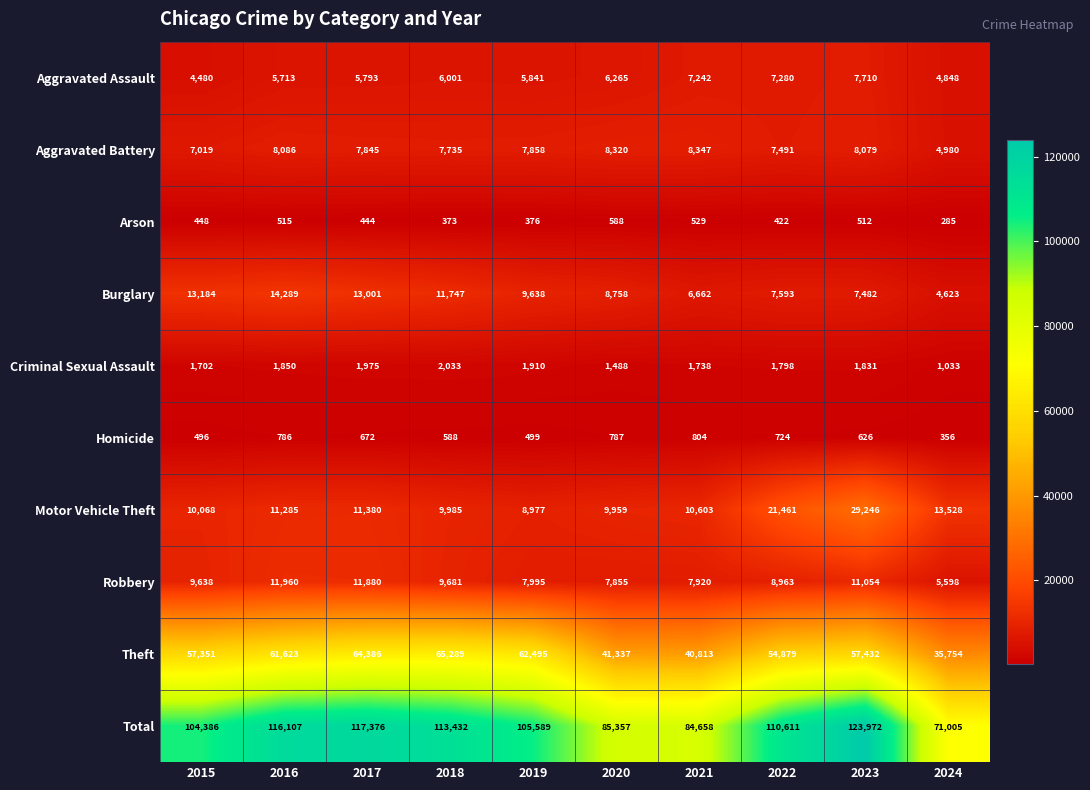

What is the difference between the maximum and minimum values in the Theft series?

29535